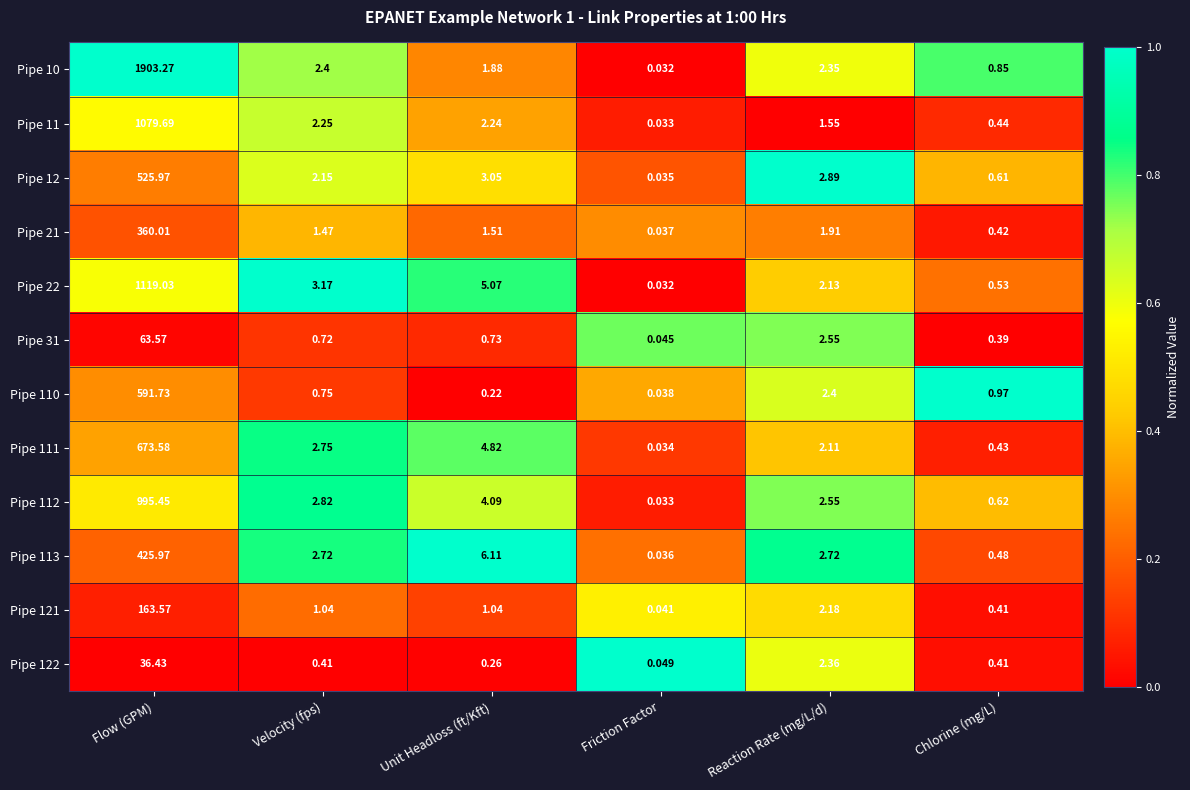

At which category is the sum across all series the highest?

Flow (GPM)